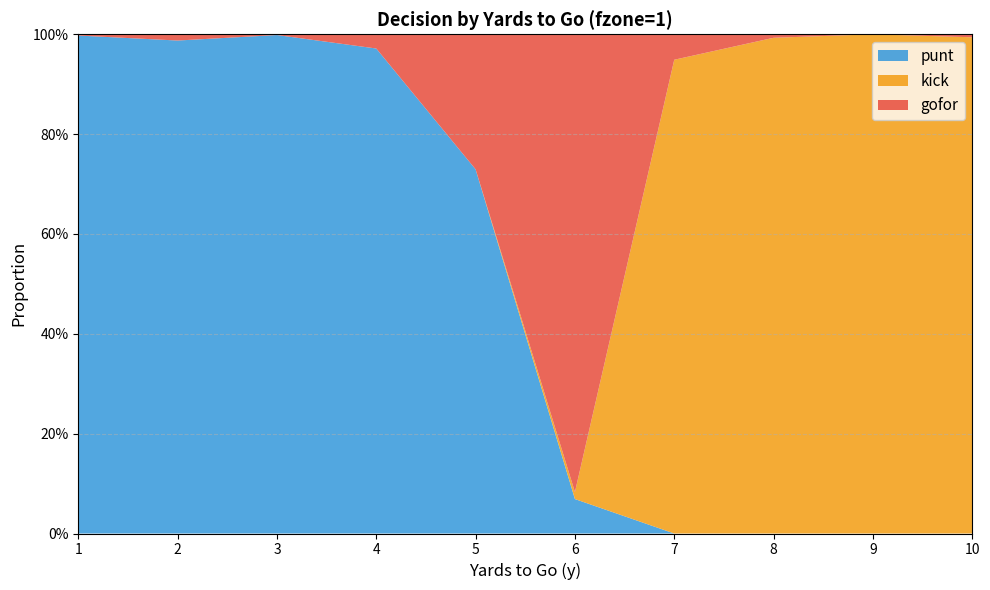

Reading left to right, extract all data points from this chart.

gofor: 0.0	0.0	0.0	0.0	0.3	0.9	0.1	0.0	0.0	0.0
kick: 0.0	0.0	0.0	0.0	0.0	0.0	0.9	1.0	1.0	1.0
punt: 1.0	1.0	1.0	1.0	0.7	0.1	0.0	0.0	0.0	0.0